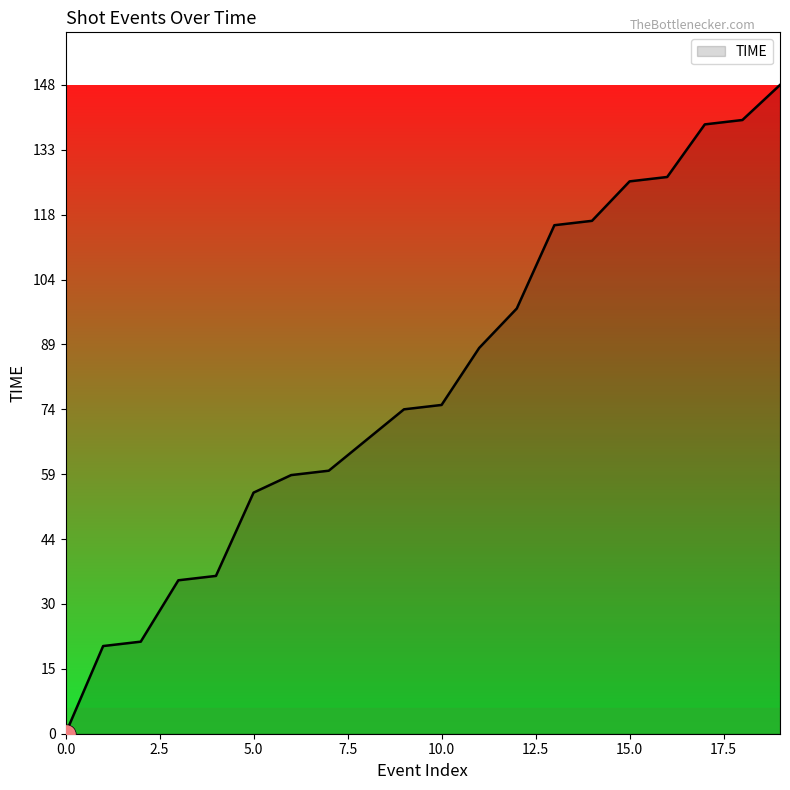

Does the chart have visible grid lines?

No